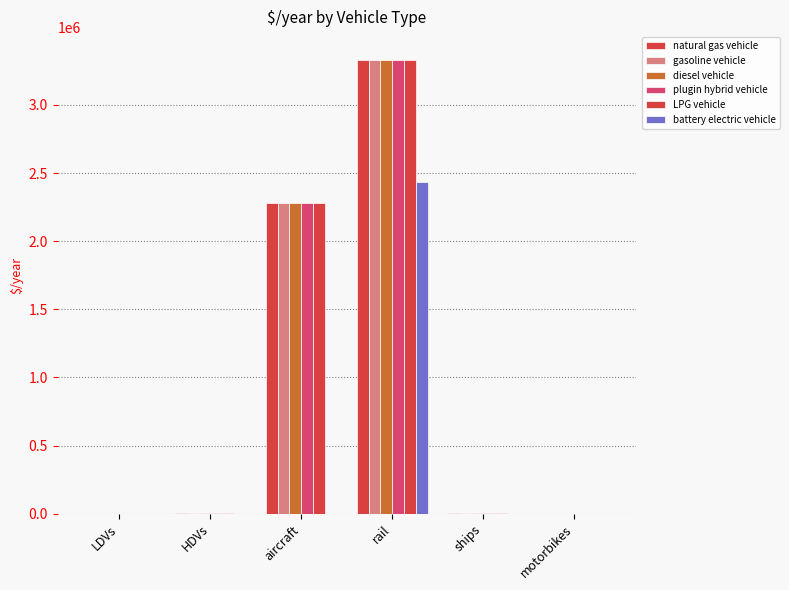

At which label does plugin hybrid vehicle first exceed 3000?

aircraft